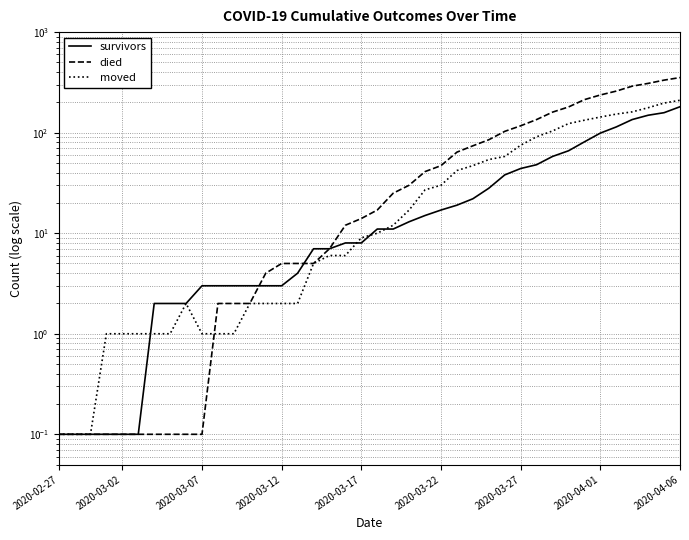

Which series changed the most between 2020-03-12 and 34?

died